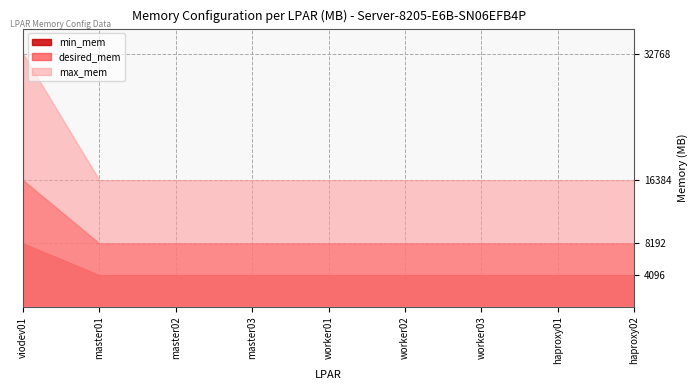

Reading right to left, list all the values displayed in this chart.

min_mem: haproxy02=4096	haproxy01=4096	worker03=4096	worker02=4096	worker01=4096	master03=4096	master02=4096	master01=4096	viodev01=8192
desired_mem: haproxy02=8192	haproxy01=8192	worker03=8192	worker02=8192	worker01=8192	master03=8192	master02=8192	master01=8192	viodev01=16384
max_mem: haproxy02=16384	haproxy01=16384	worker03=16384	worker02=16384	worker01=16384	master03=16384	master02=16384	master01=16384	viodev01=32768